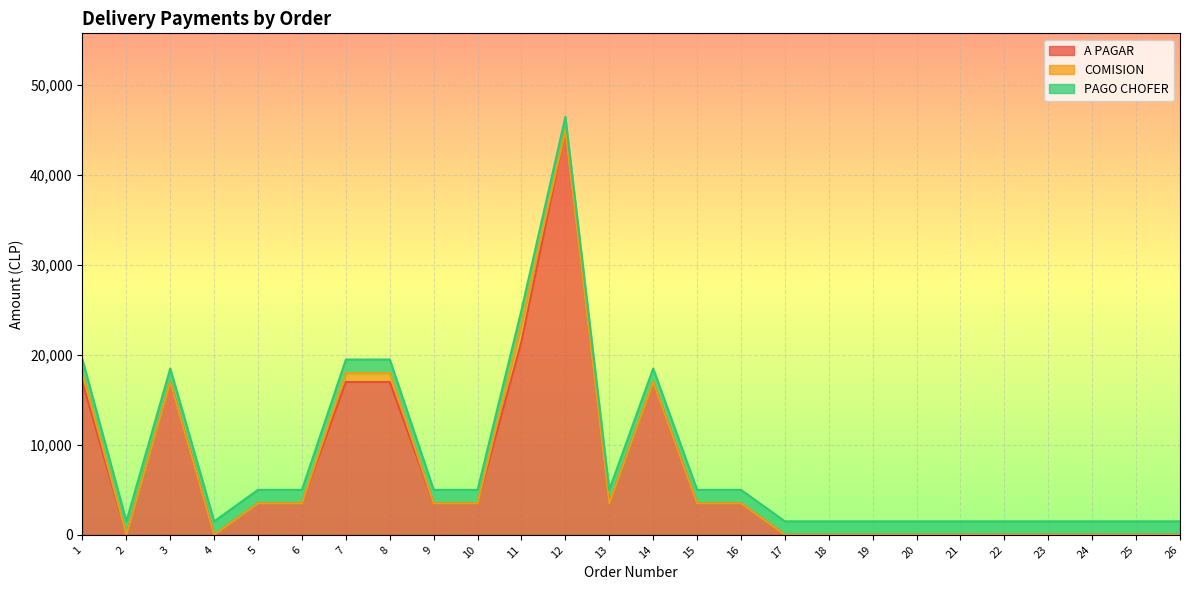

Rank the series by their average value, from highest to lowest.

A PAGAR, PAGO CHOFER, COMISION